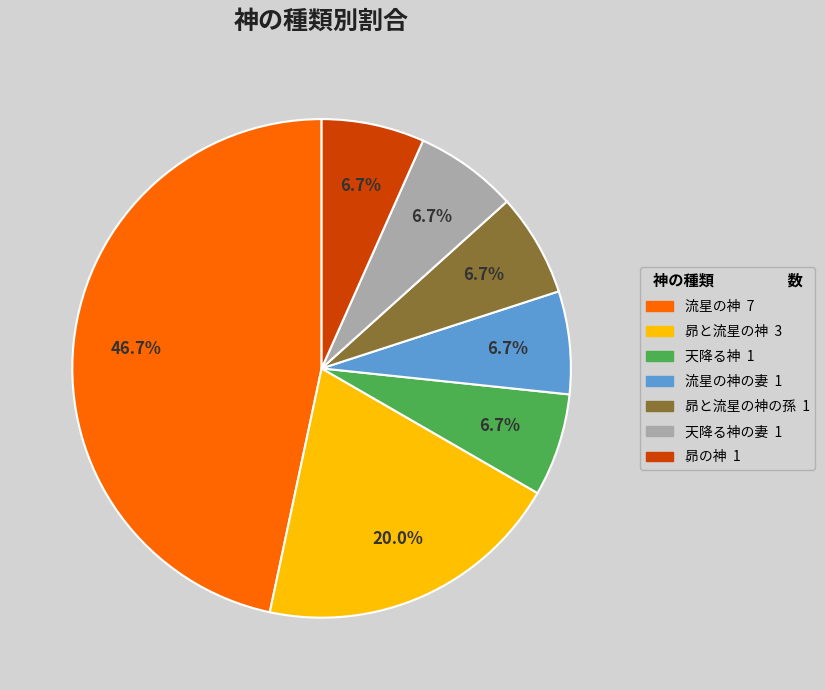

Does any single category account for the majority?

No